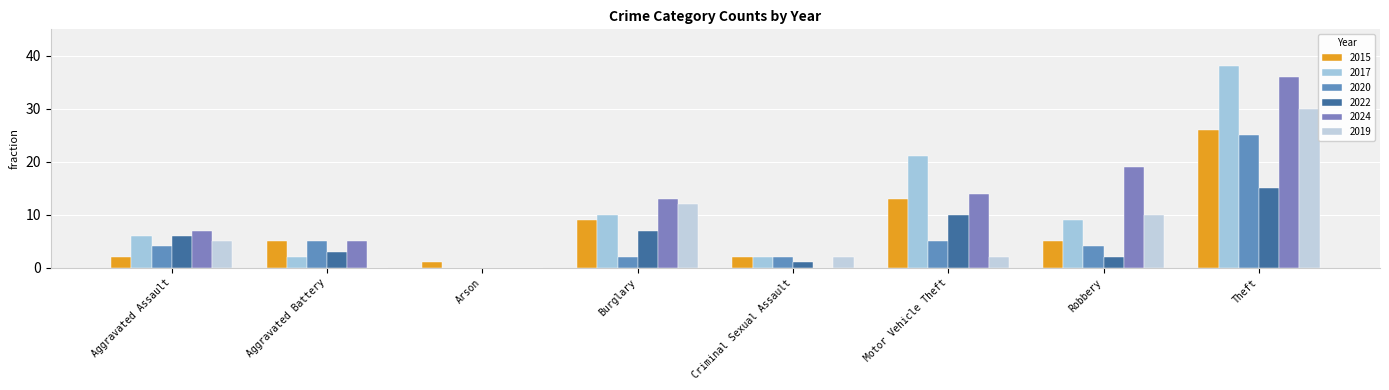

What is the label of the 6th bar from the right?

Arson